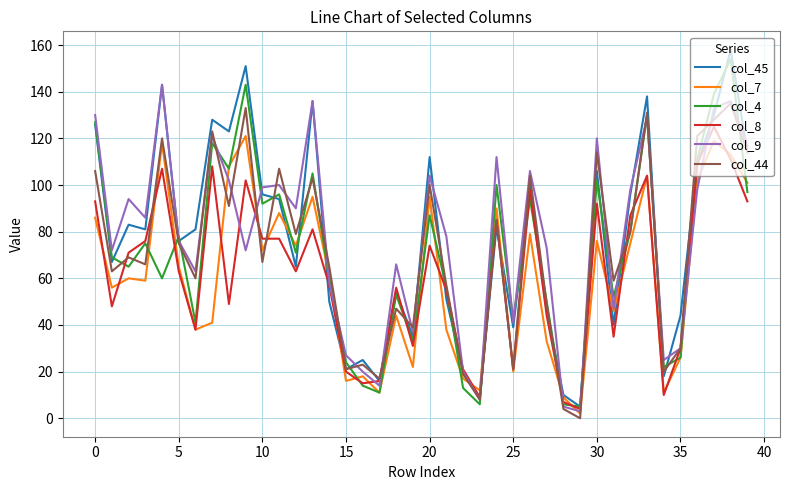

What are all the series names shown in the legend?

col_45, col_7, col_4, col_8, col_9, col_44